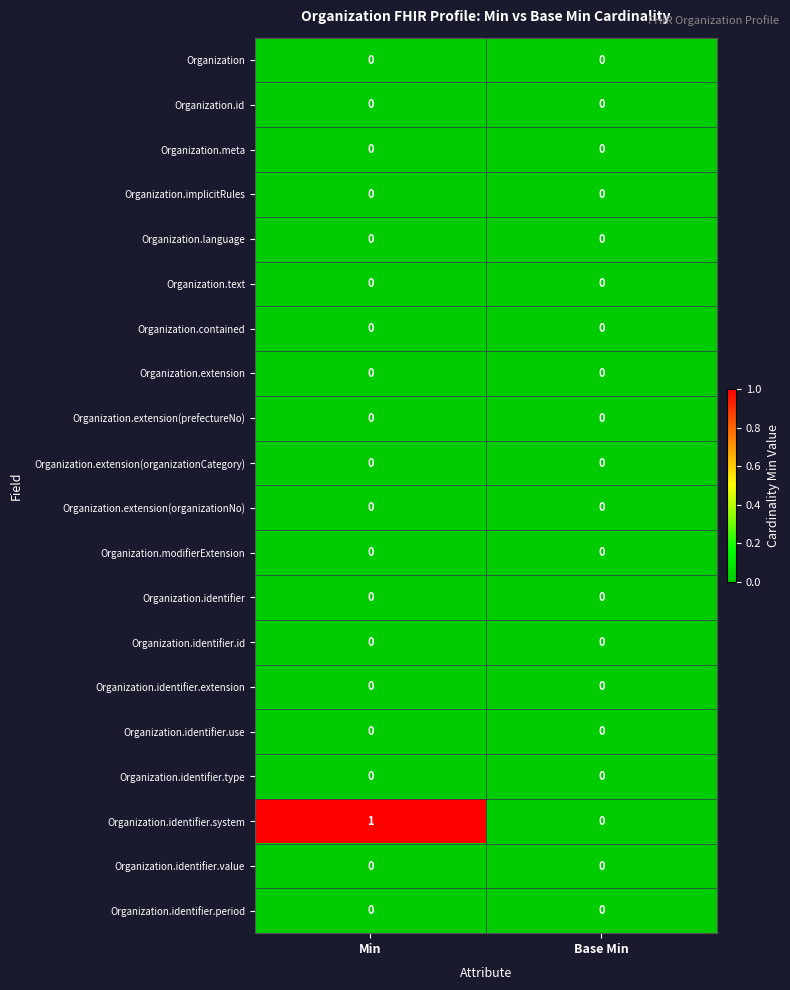

At which category is the sum across all series the highest?

Min